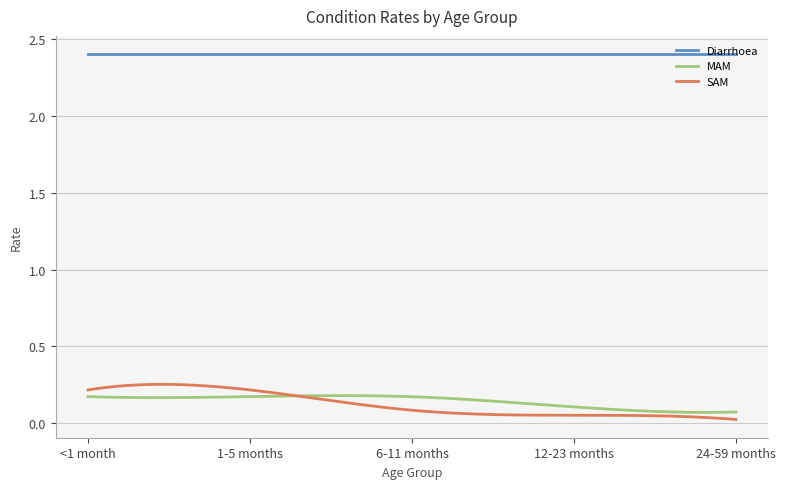

True or false: Diarrhoea and MAM cross at least once.

False